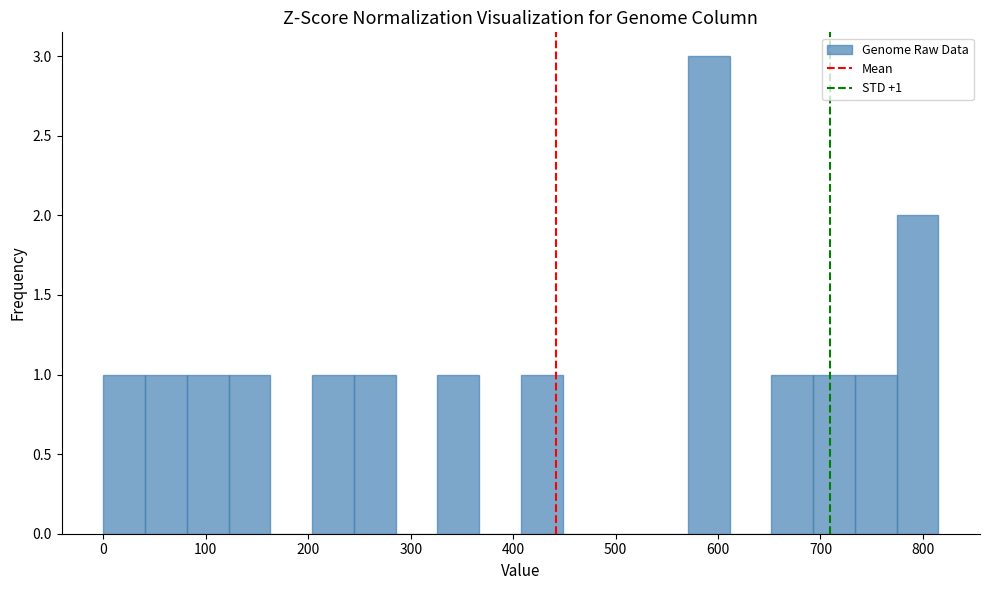

Over which range of the x-axis is the bar tallest?

570 to 610